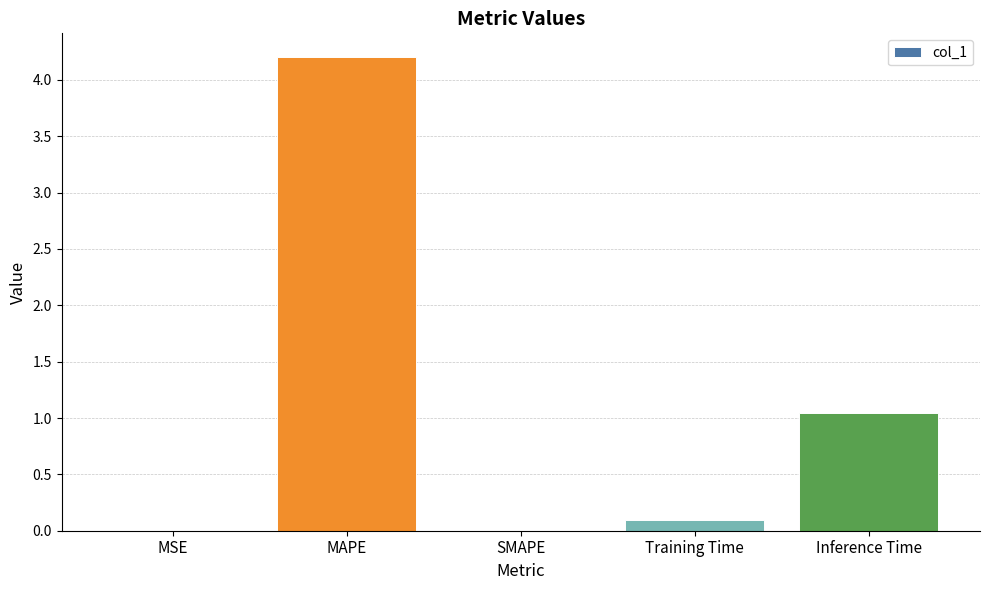

True or false: the data shows 2.2 at MAPE.

False